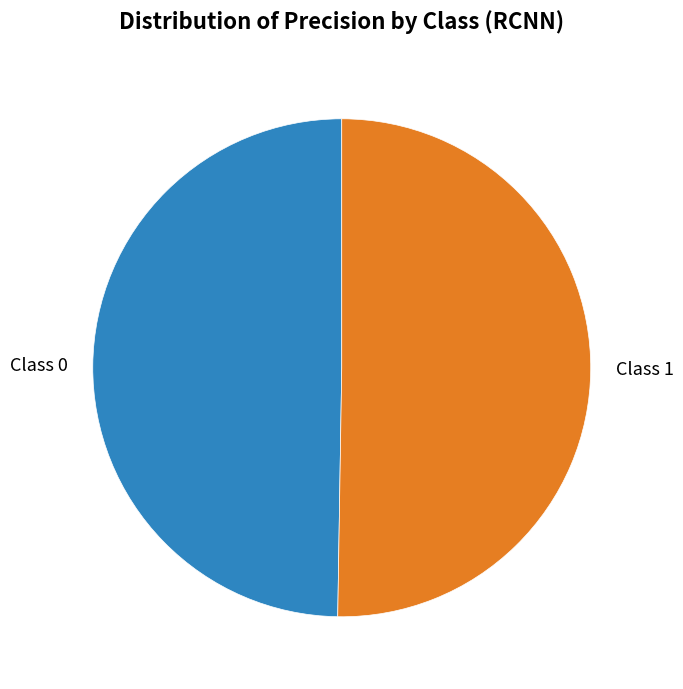

How many slices are in this pie chart?

2